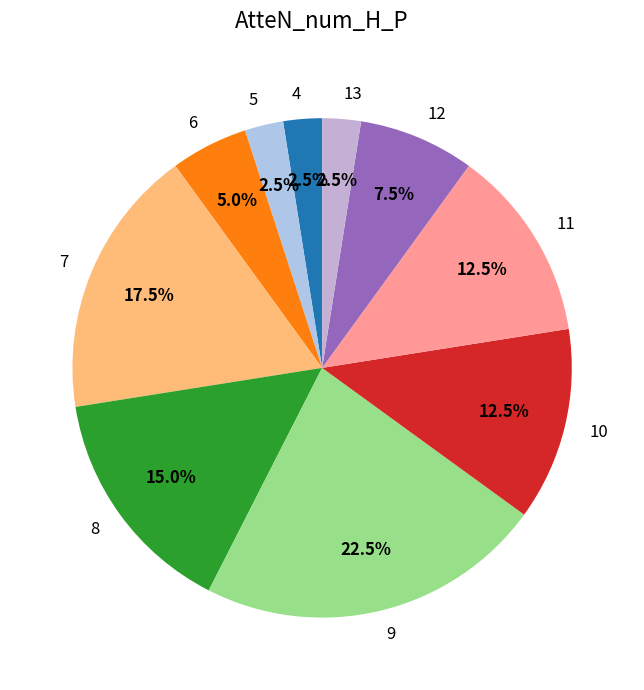

Does 9 represent more than half of the total?

No